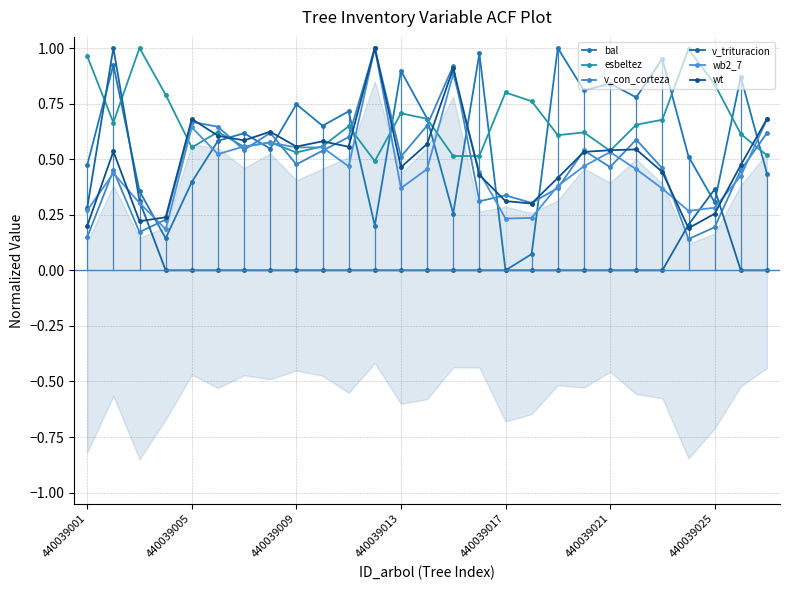

Read the v_con_corteza value at 440039001.

0.1